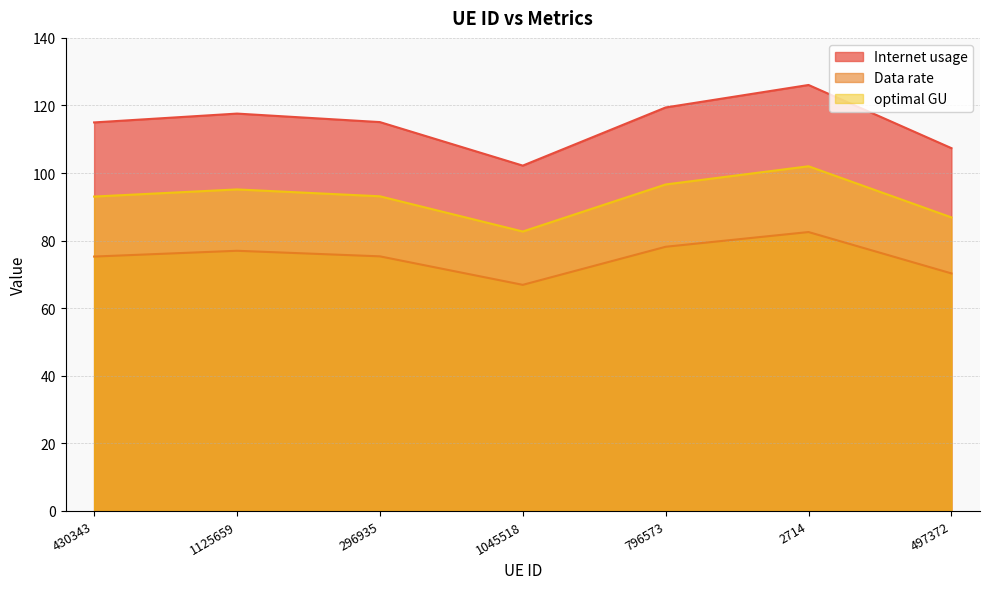

What is the average value of the optimal GU series?

92.8